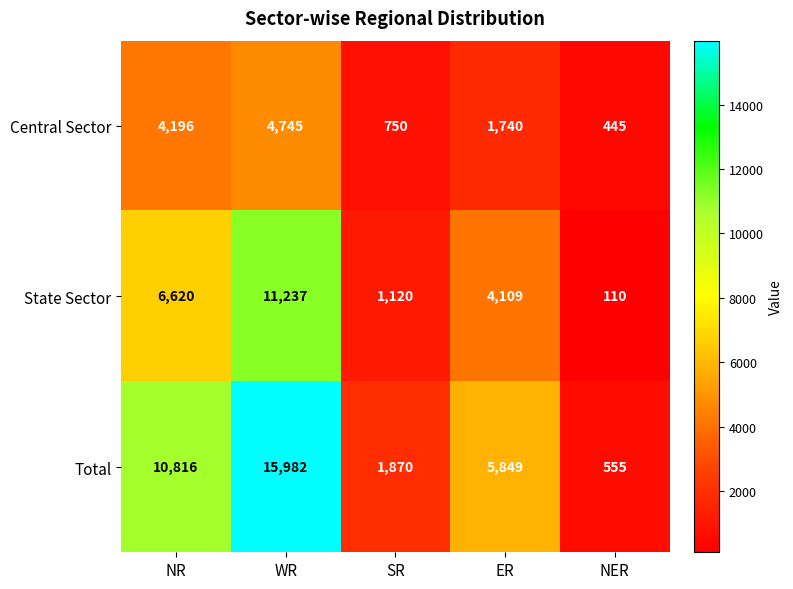

What is the difference between the highest and lowest values at SR?

1120